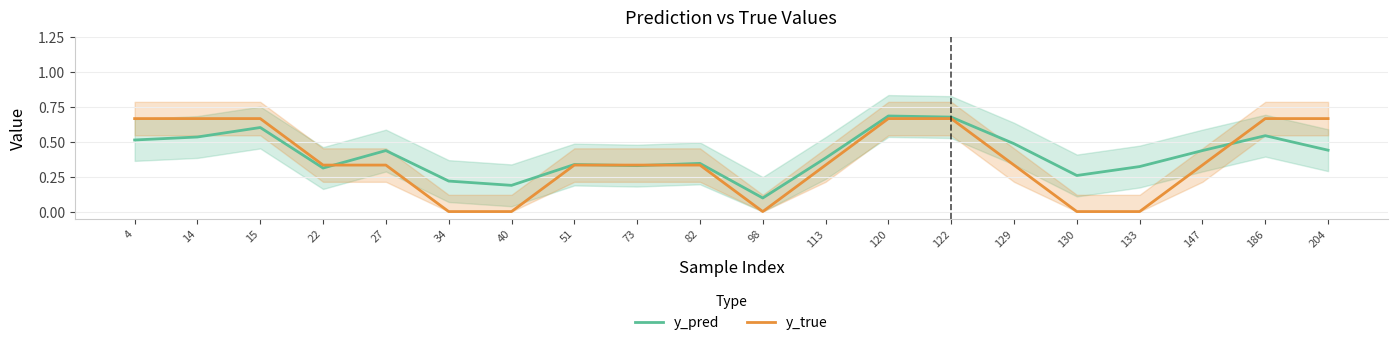

Reading right to left, transcribe all the data shown in this chart.

y_pred: 204=0.4	186=0.5	147=0.4	133=0.3	130=0.3	129=0.5	122=0.7	120=0.7	113=0.4	98=0.1	82=0.3	73=0.3	51=0.3	40=0.2	34=0.2	27=0.4	22=0.3	15=0.6	14=0.5	4=0.5
y_true: 204=0.7	186=0.7	147=0.3	133=0.0	130=0.0	129=0.3	122=0.7	120=0.7	113=0.3	98=0.0	82=0.3	73=0.3	51=0.3	40=0.0	34=0.0	27=0.3	22=0.3	15=0.7	14=0.7	4=0.7